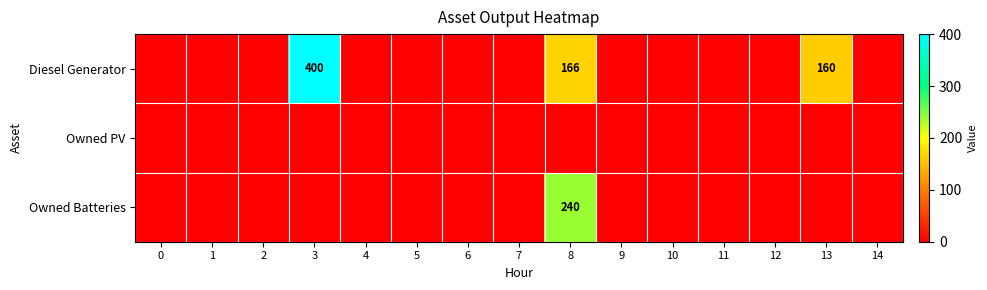

Is it true that Diesel Generator equals 217 at 8?

False